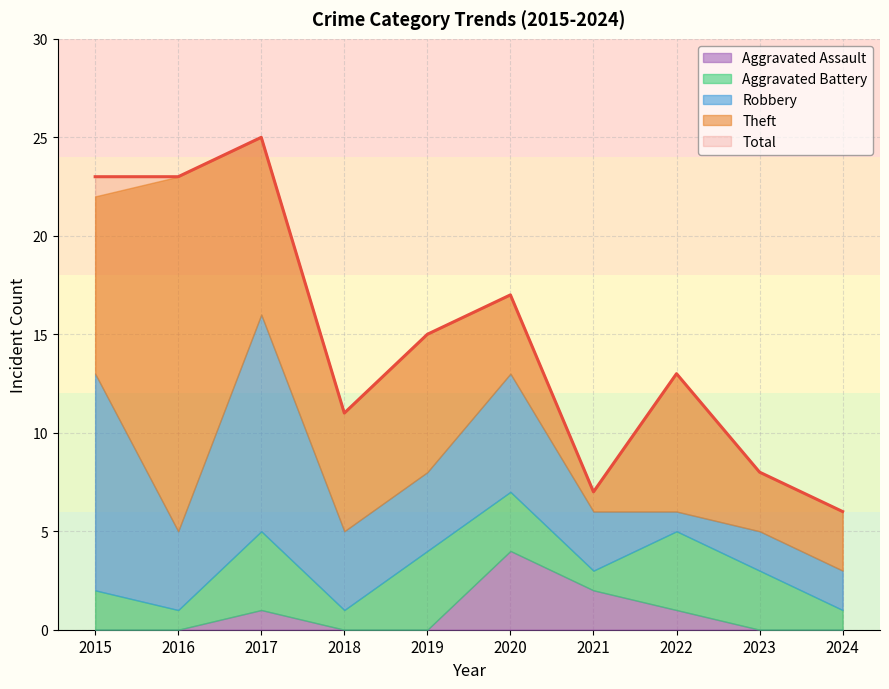

True or false: Robbery has more than 2 points higher than both neighbors.

False